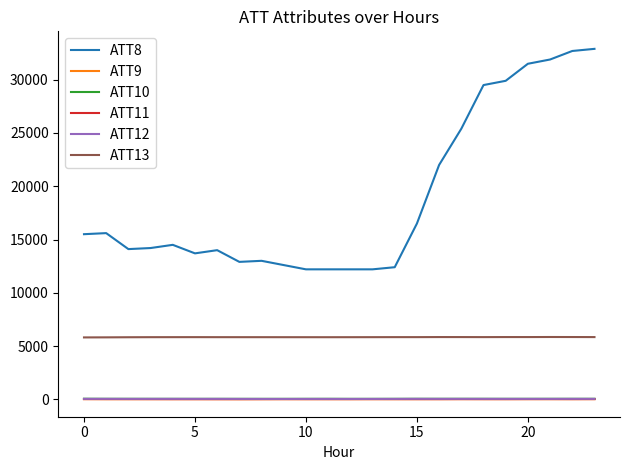

Which series has the largest range (max minus min)?

ATT8